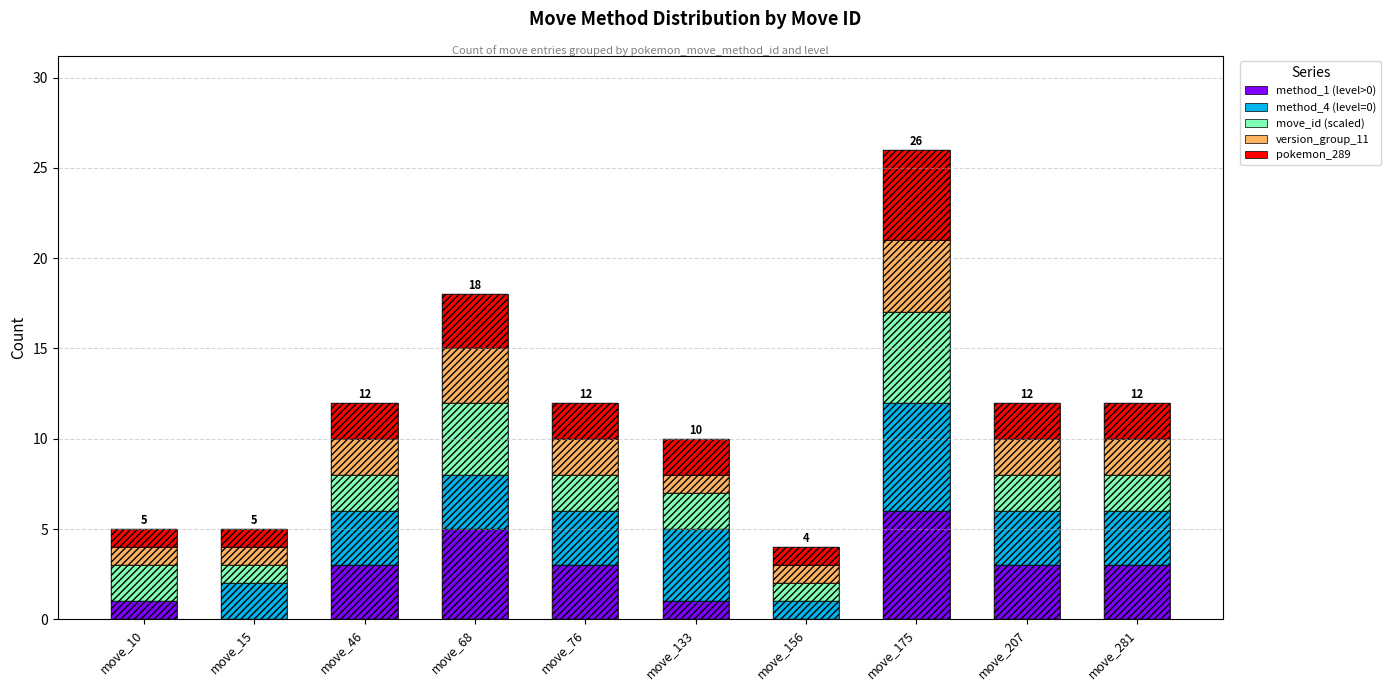

At which category is the sum across all series the highest?

move_175